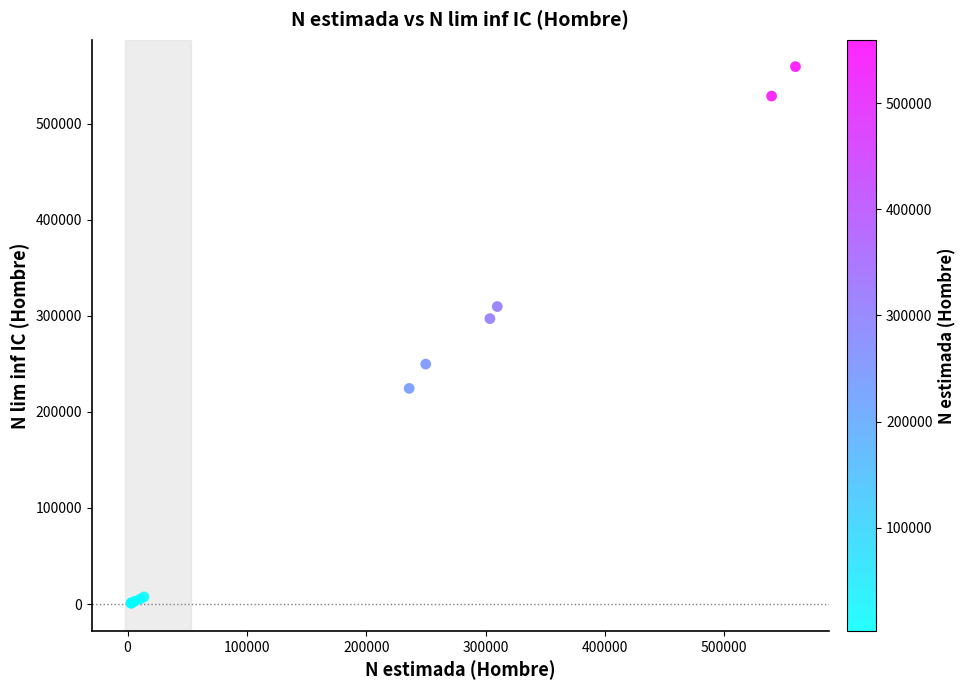

What Y value in the scatter plot is closest to 280296?

297232